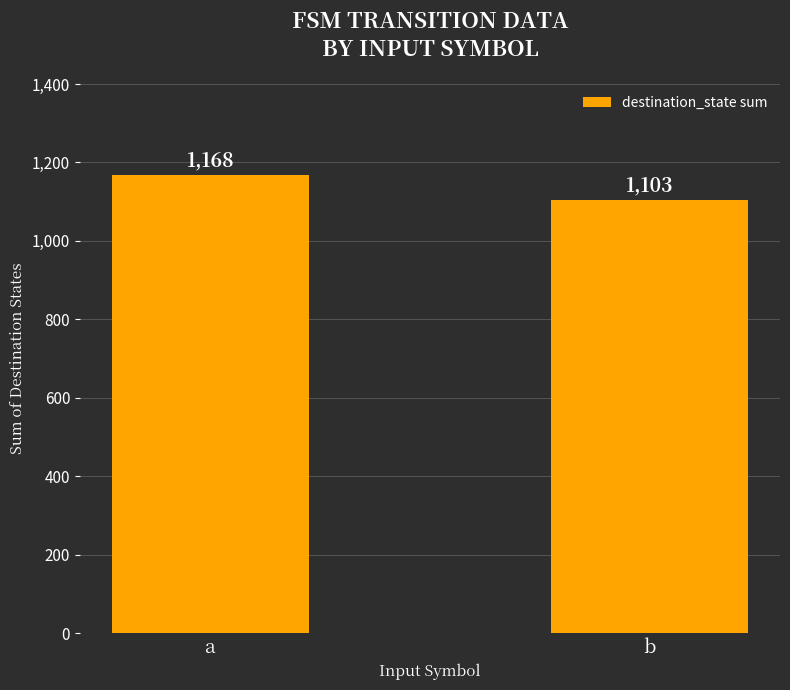

Between a and b, which is larger?

a